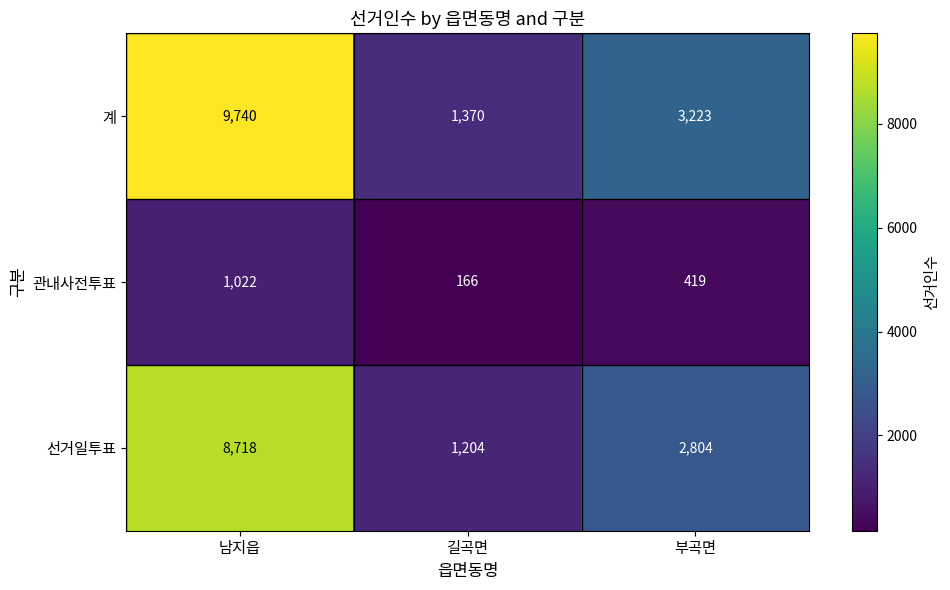

What is the sum of the 계 values at 부곡면 and 남지읍?

12963